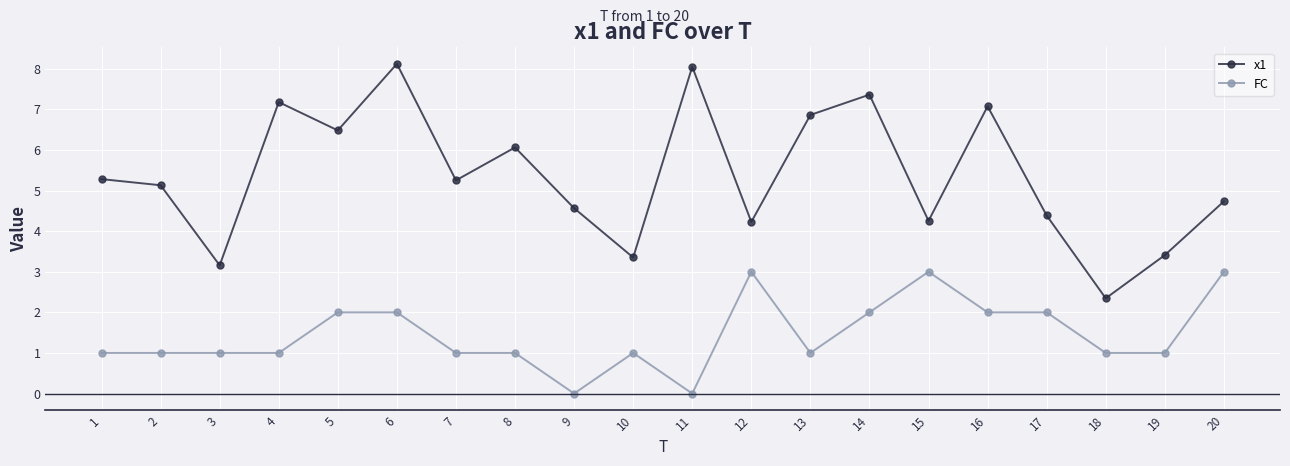

What is the difference between the maximum and minimum values in the FC series?

3.0